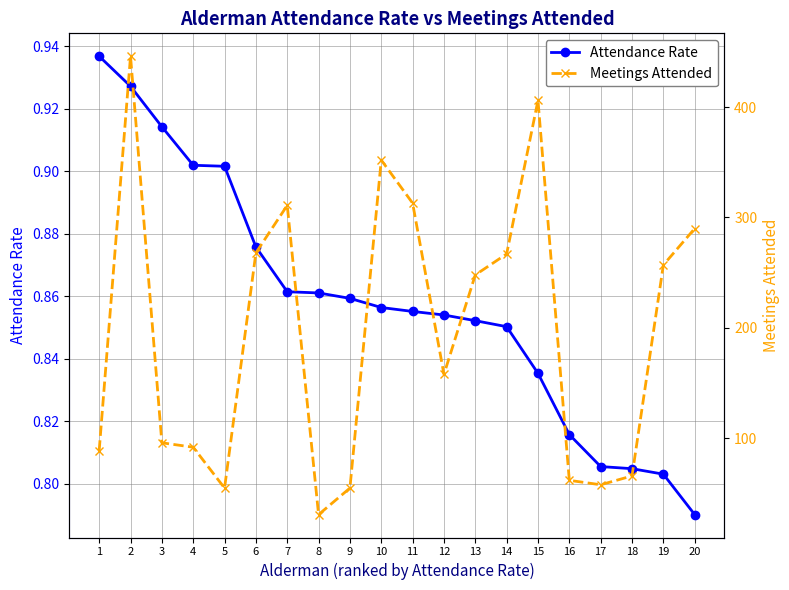

What is the difference between the Meetings Attended values at 9 and 19?

202.0